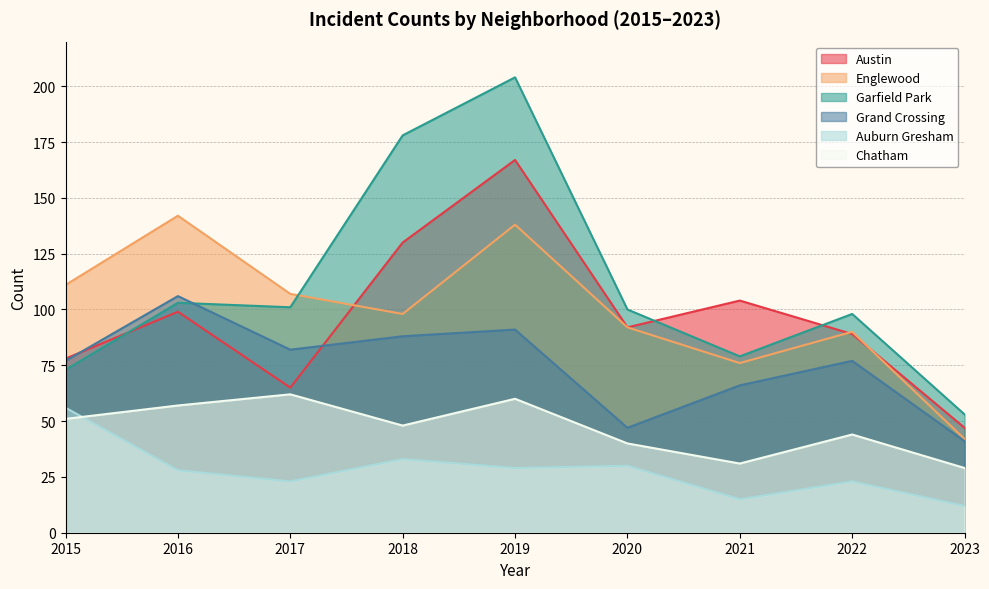

At which category does Garfield Park reach its first local peak?

2016